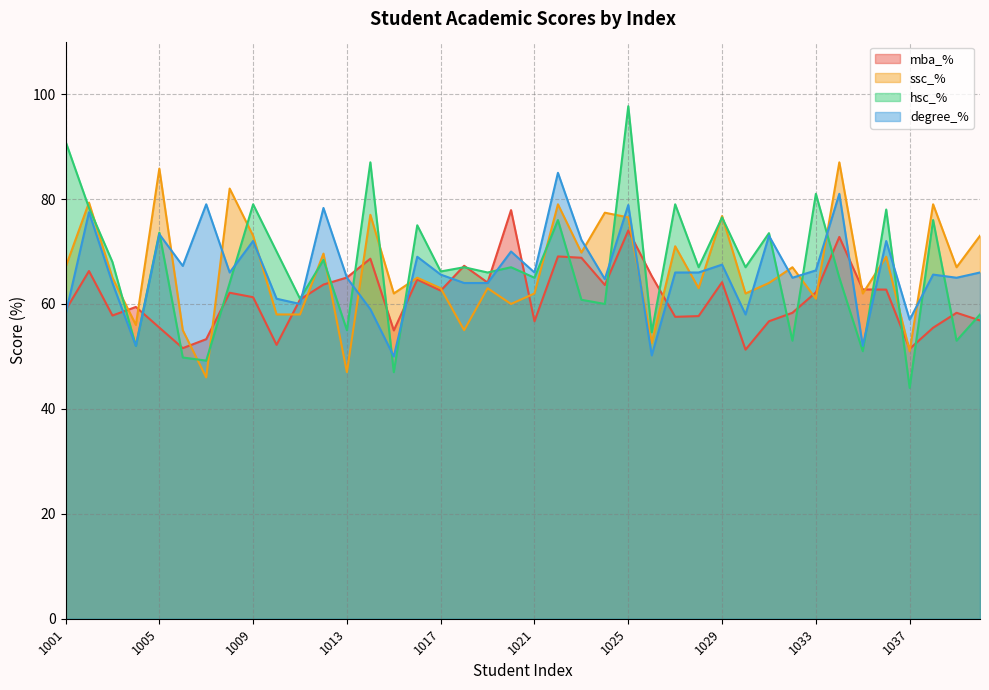

Which category has the lowest value in the mba_% series?

1030